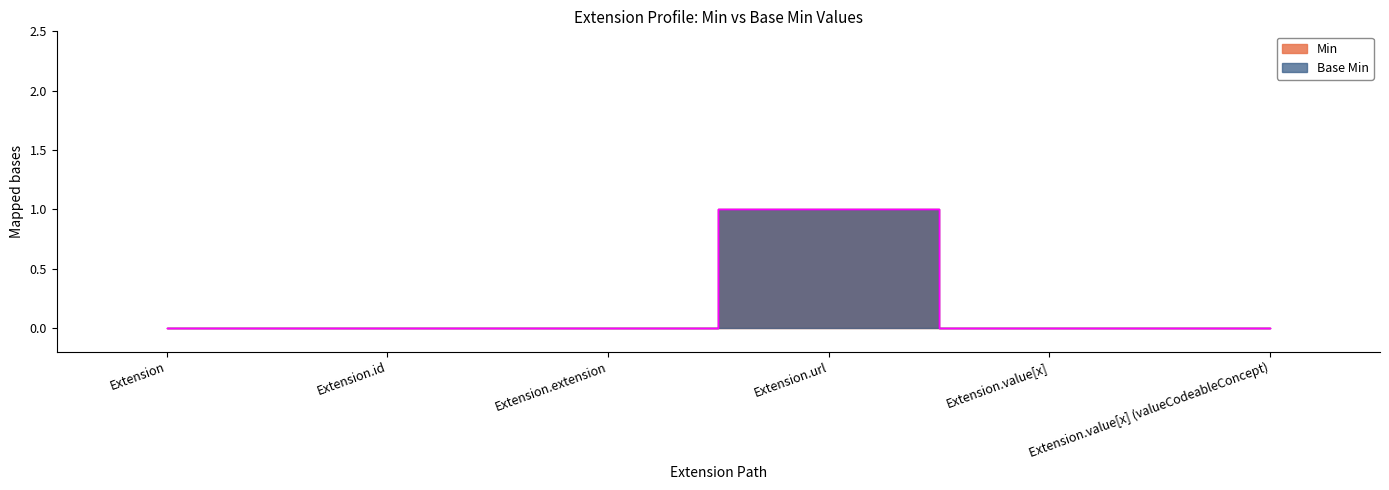

True or false: Min has more than 0 interior local peaks.

True